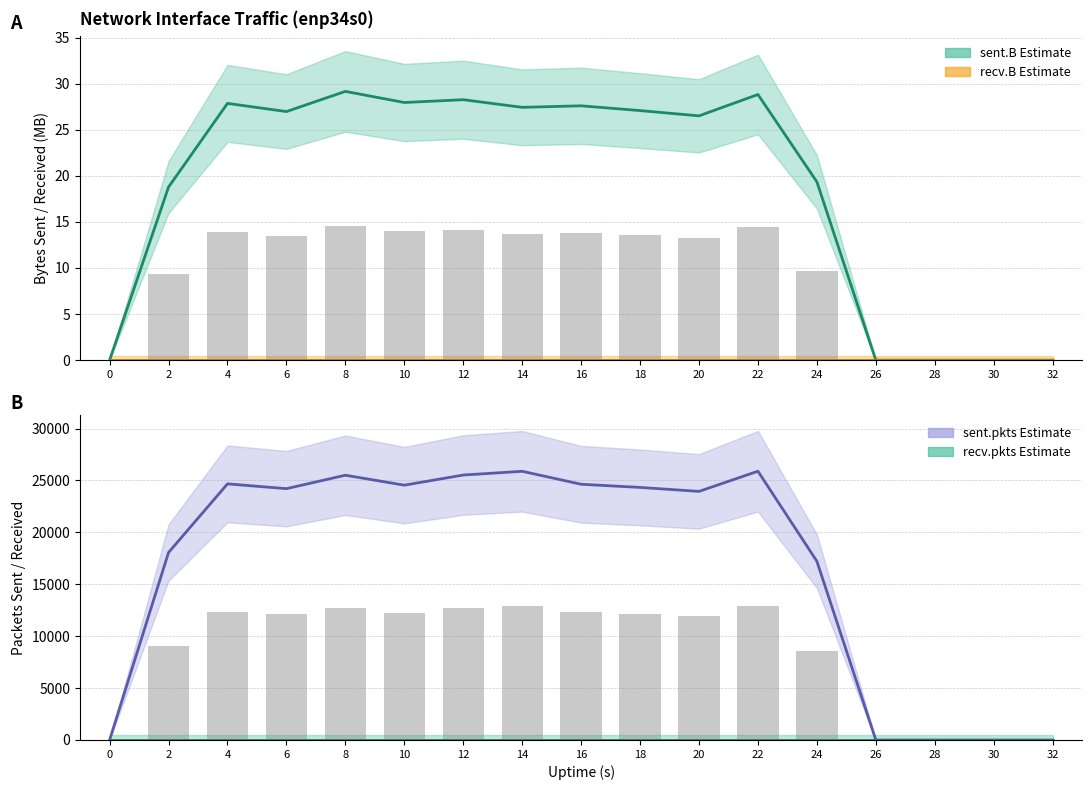

What is the value of the sent.pkts bar at the 5th from the left?

25503.0